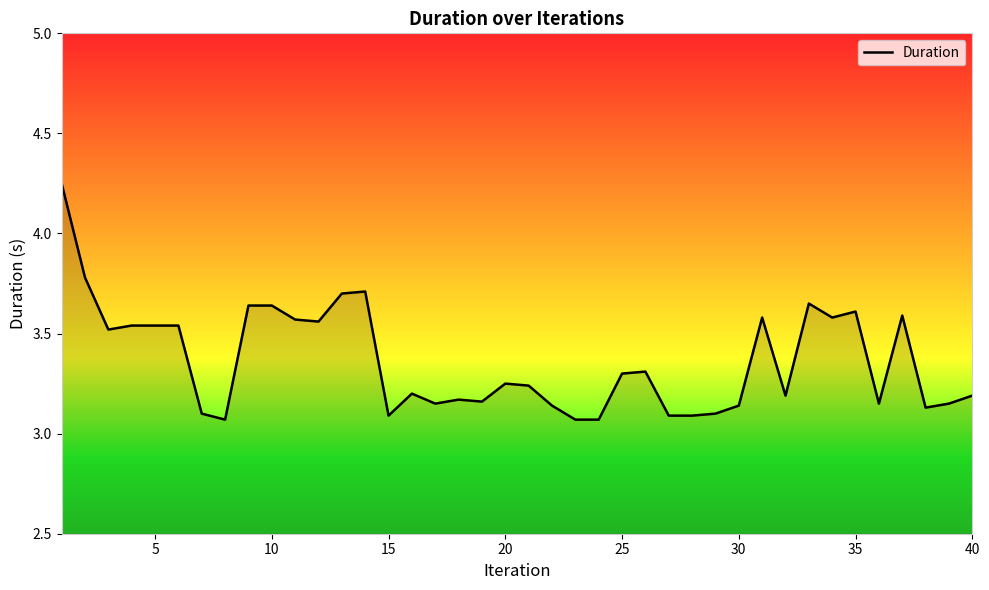

What is the difference between the maximum and minimum values?

1.2